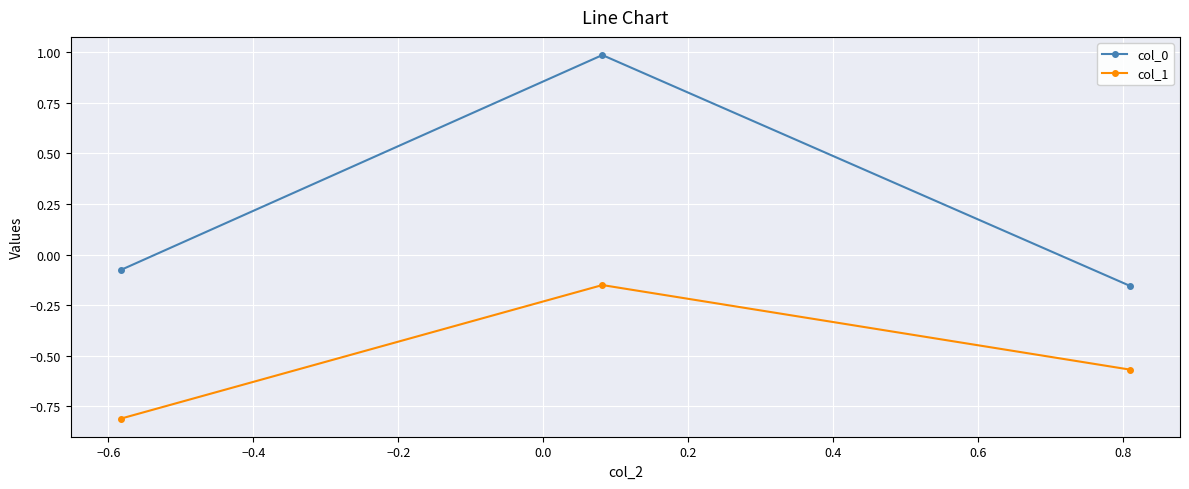

Which series has the largest total across all categories?

col_0